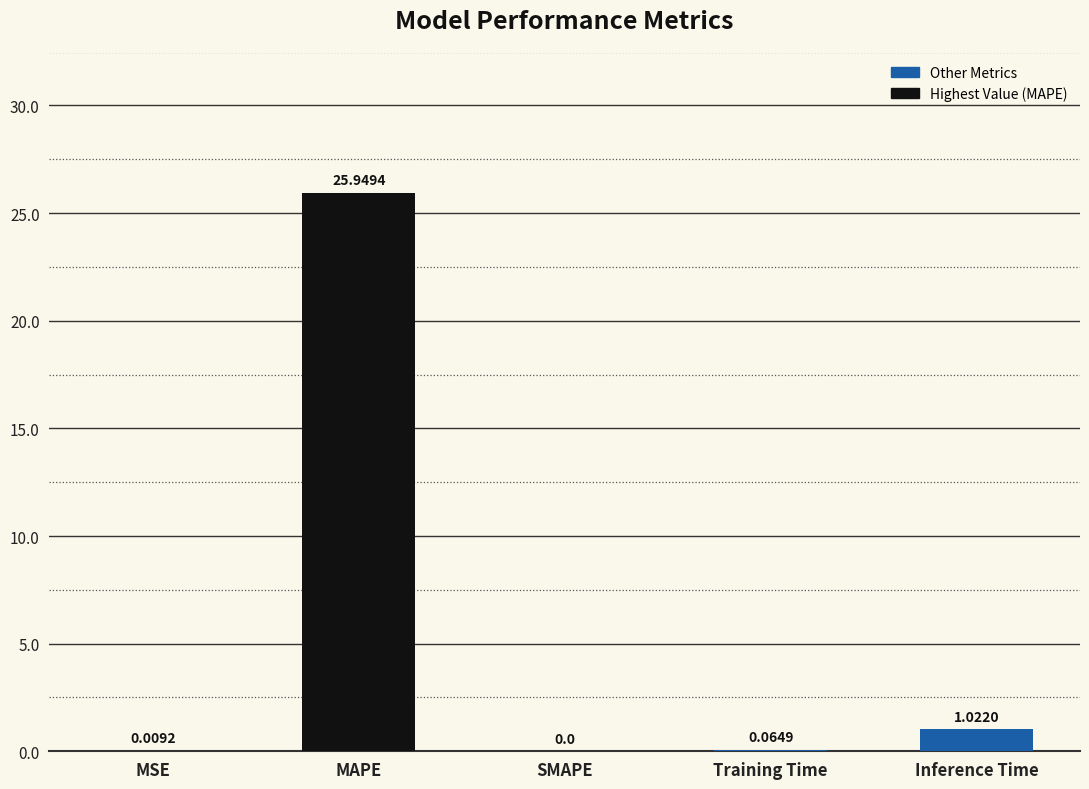

What is the sum of all values?

27.0